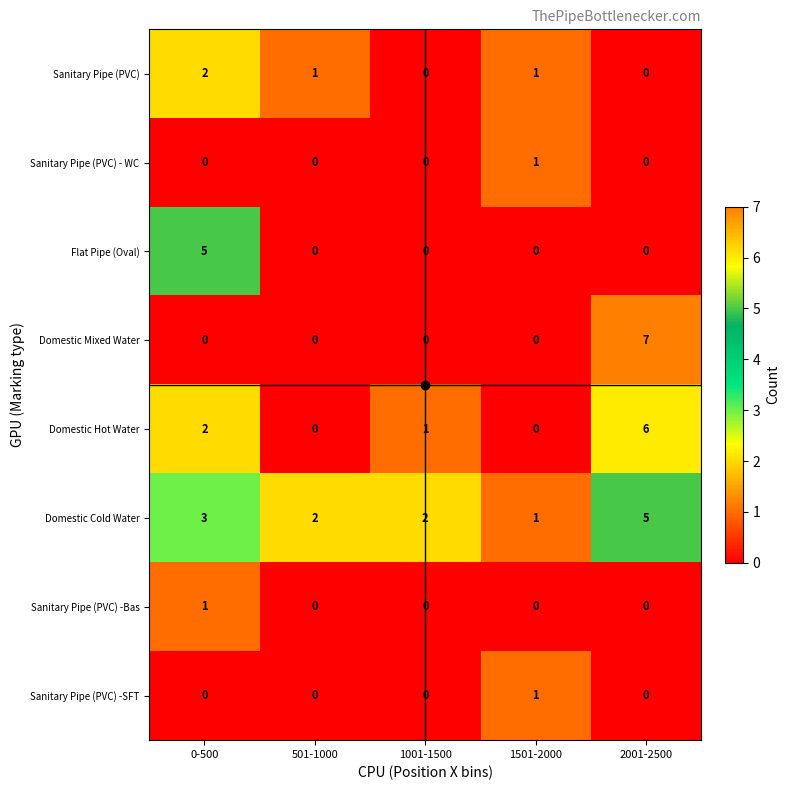

What is the difference between the maximum and second lowest values in the Flat Pipe (Oval) series?

5